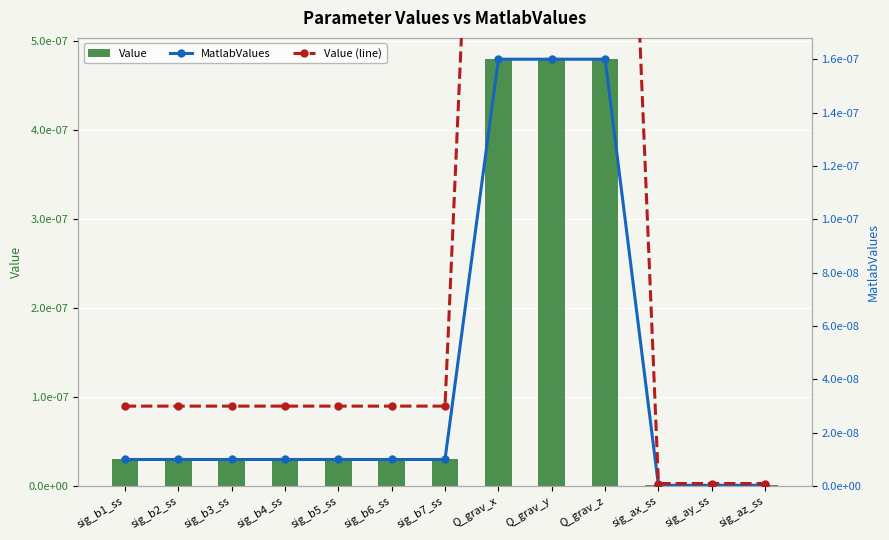

At which label is Value closest to 0?

sig_ax_ss